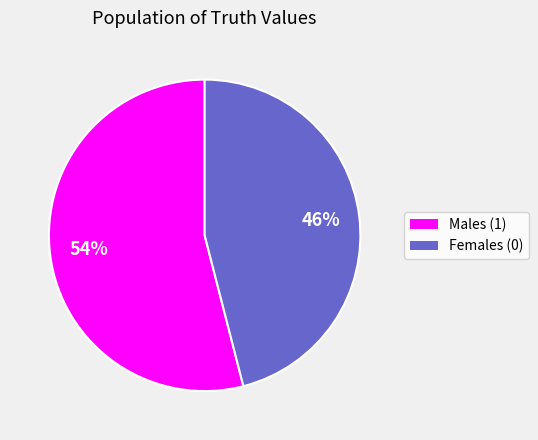

To the nearest percent, what is the average slice percentage?

50%